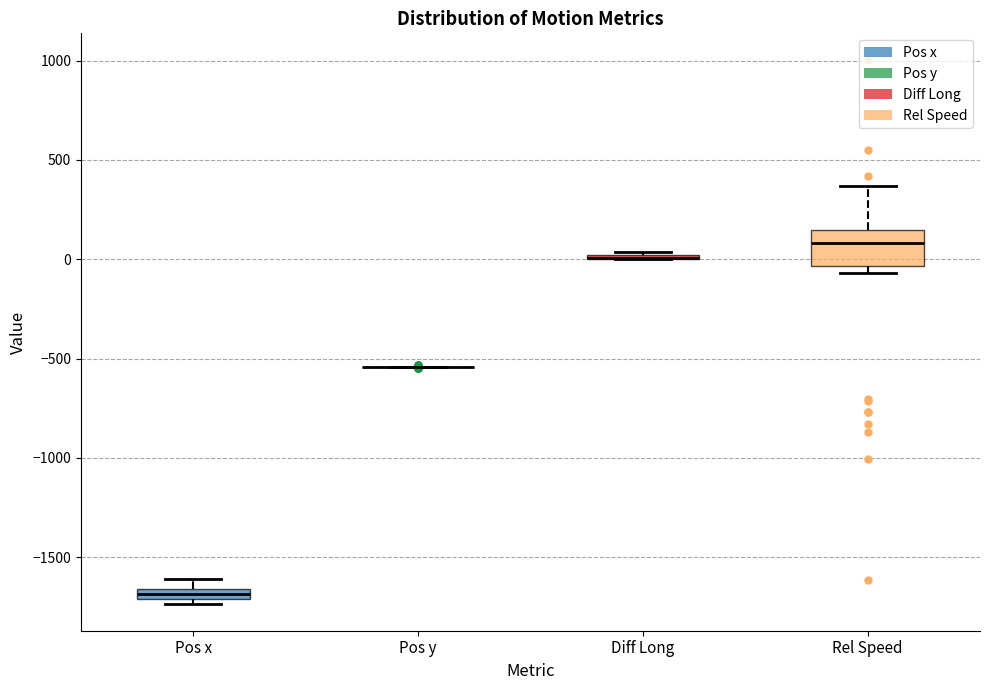

Which box is the tallest, from its lower edge to its upper edge?

Rel Speed